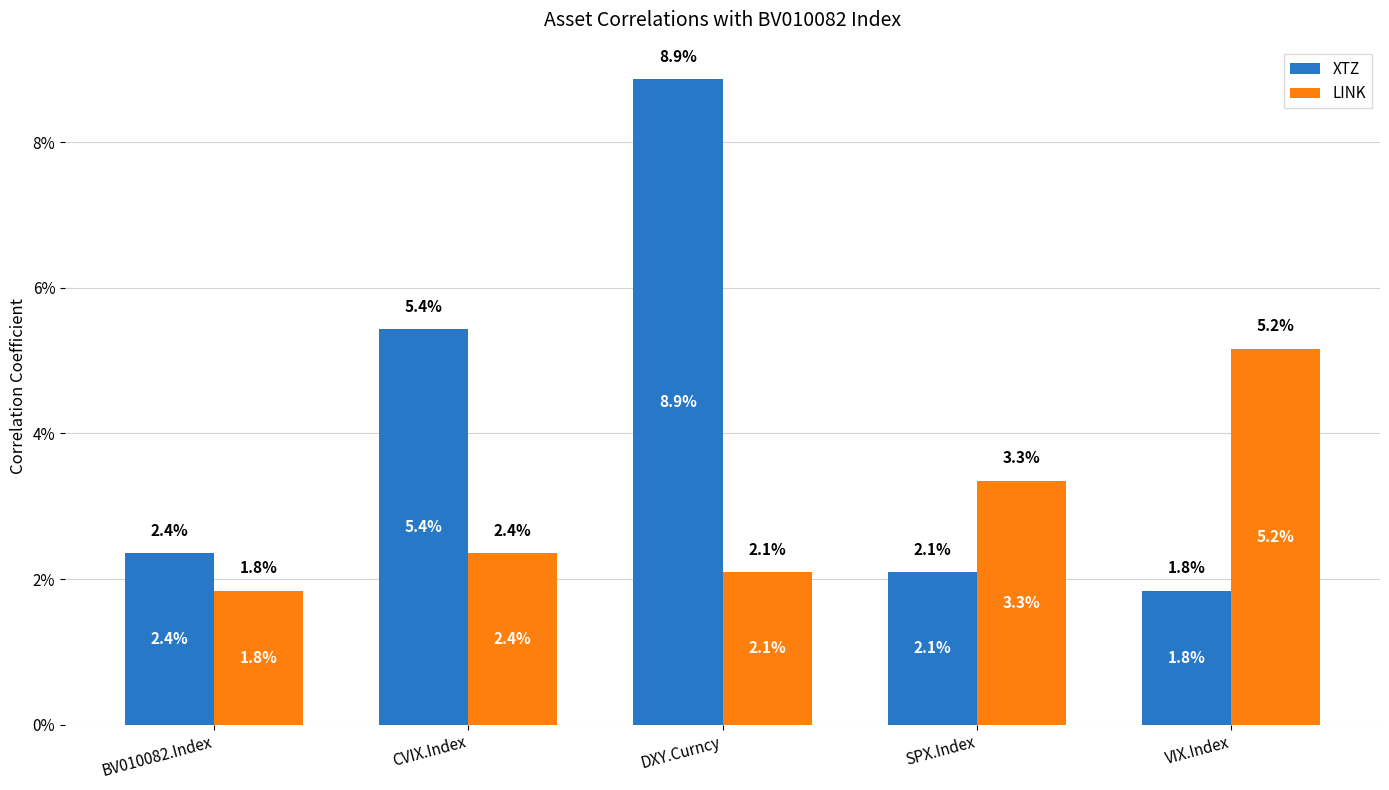

What is the highest value of the XTZ series?

0.1